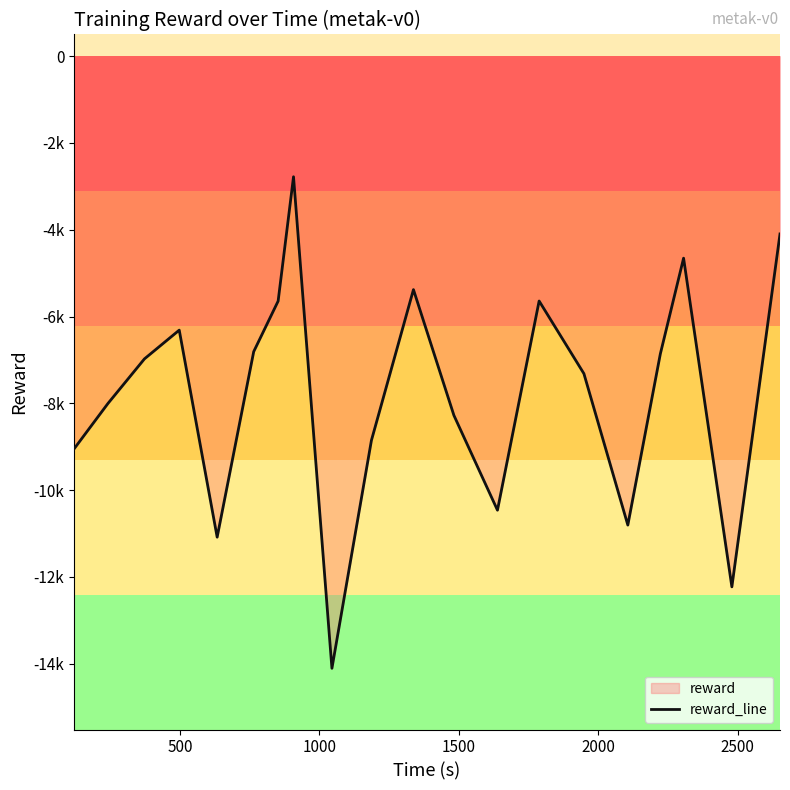

True or false: the data has more than 0 interior local peaks.

True